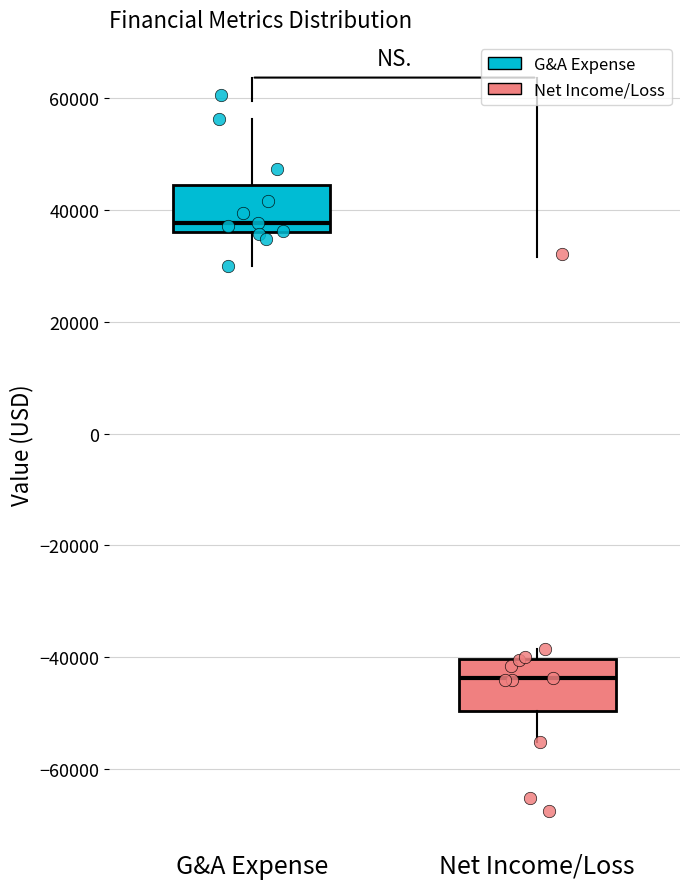

Which box's median line is the lowest?

Net Income/Loss